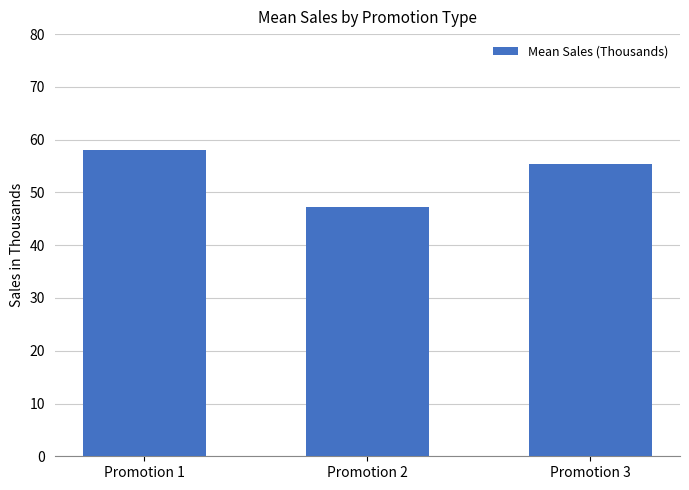

What is the change in value from Promotion 1 to Promotion 2?

-10.8